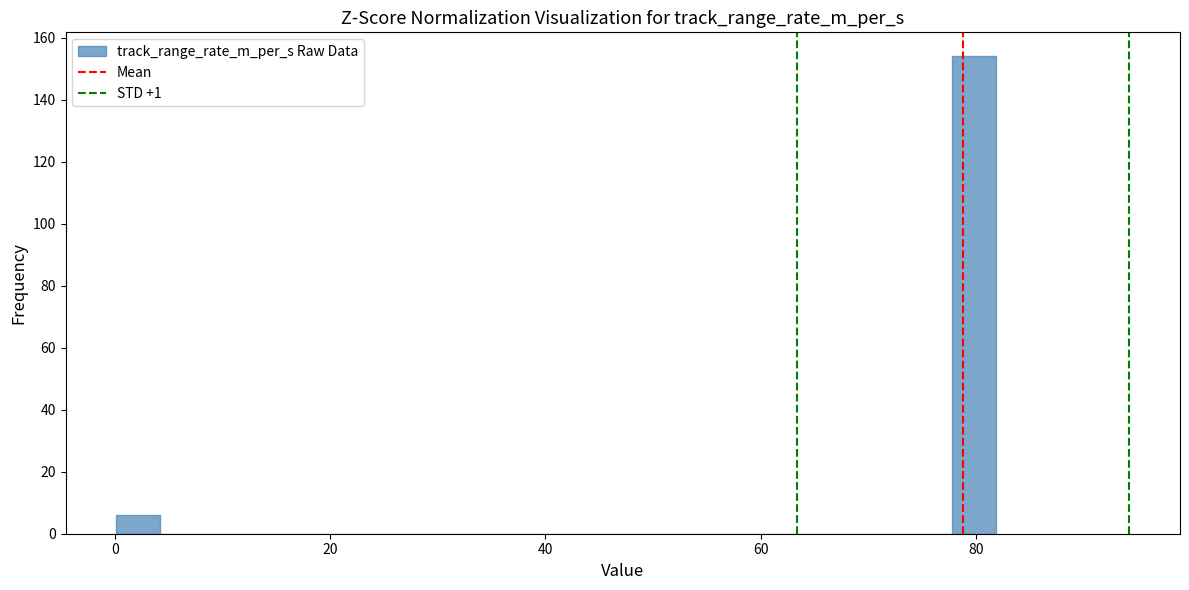

Around what value on the x-axis is the tallest bar? Give the approximate position of its centre, as read against the axis.

80